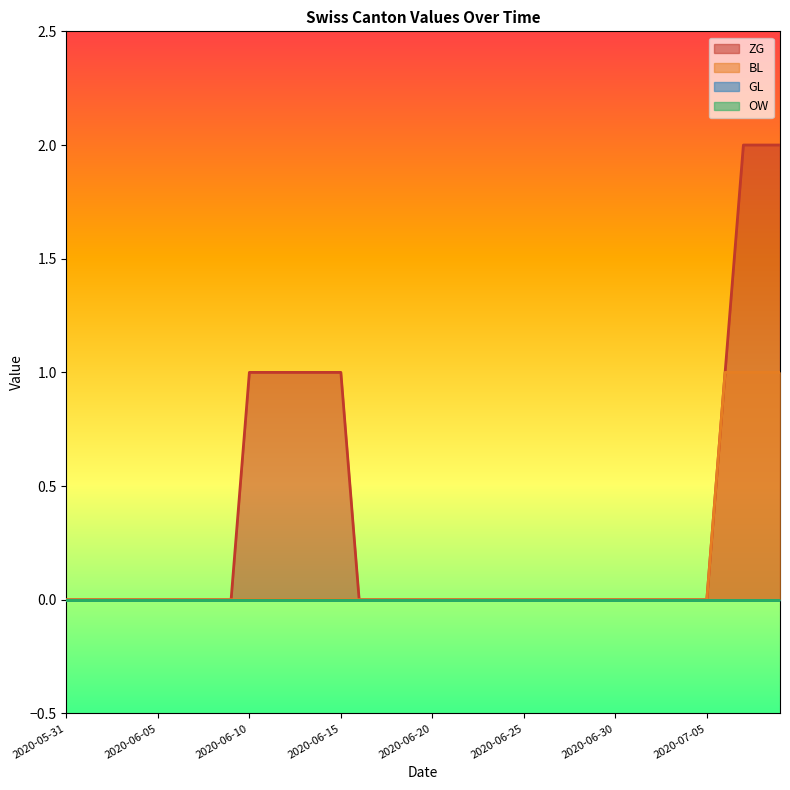

Between 2020-06-08 and 2020-06-17, which is larger?

2020-06-08